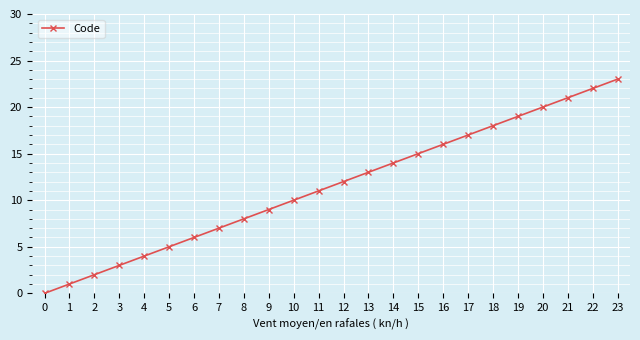

List the labels in order of value, largest first.

23, 22, 21, 20, 19, 18, 17, 16, 15, 14, 13, 12, 11, 10, 9, 8, 7, 6, 5, 4, 3, 2, 1, 0